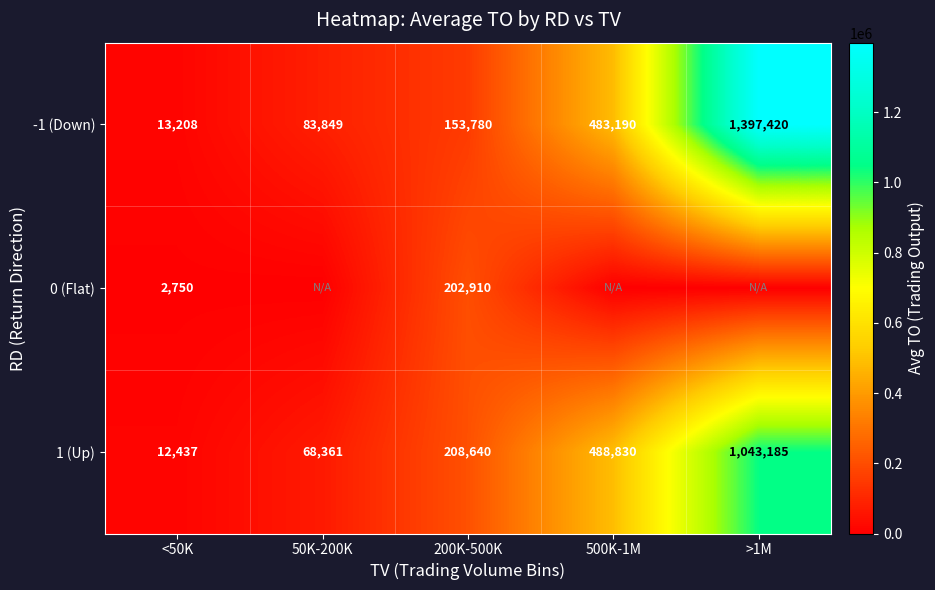

What is the difference between the second highest and minimum values in the 1 (Up) series?

476393